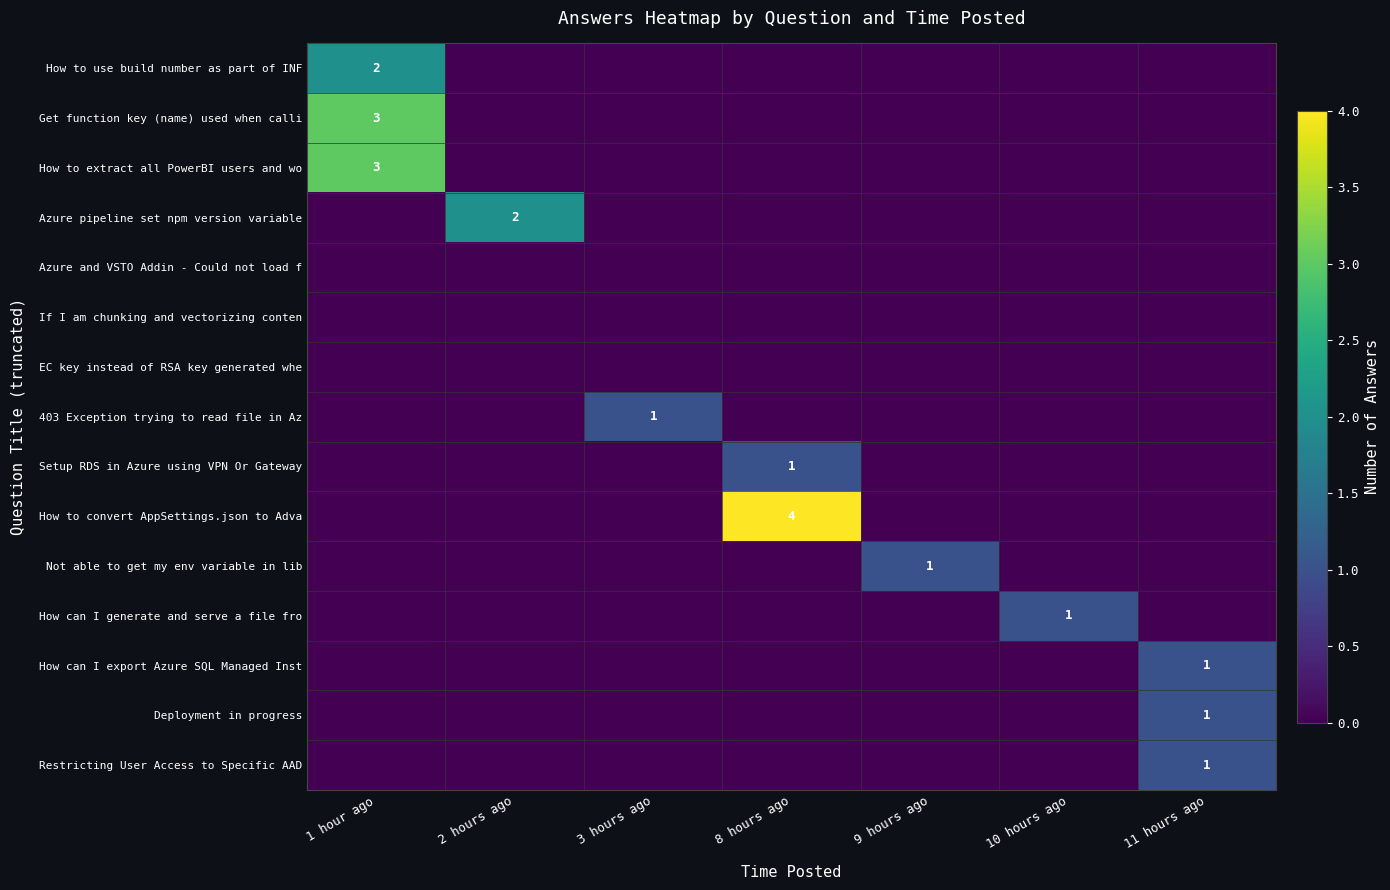

Between 2 hours ago and 8 hours ago, which series saw the biggest shift?

How to convert AppSettings.json to Adva